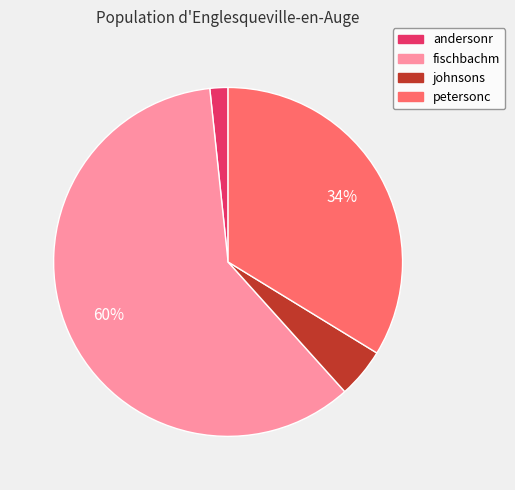

Does andersonr account for over 50% of the chart?

No